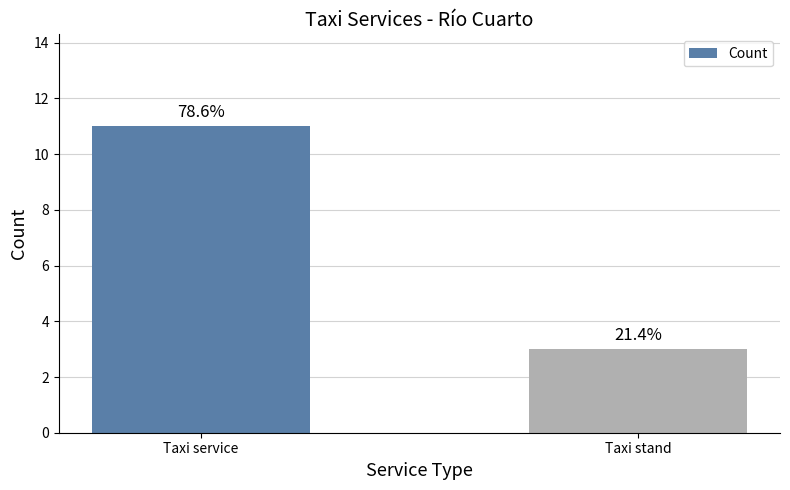

What is the label of the 2nd bar from the left?

Taxi stand